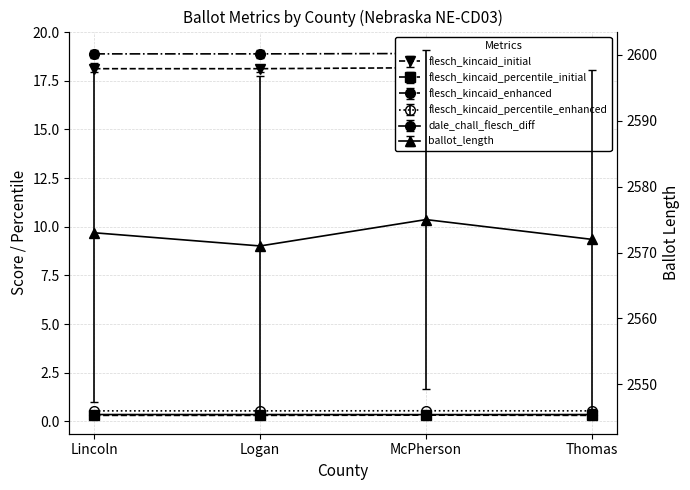

At McPherson, list the series in order from smallest to largest.

dale_chall_flesch_diff, flesch_kincaid_initial, flesch_kincaid_enhanced, flesch_kincaid_percentile_initial, flesch_kincaid_percentile_enhanced, ballot_length